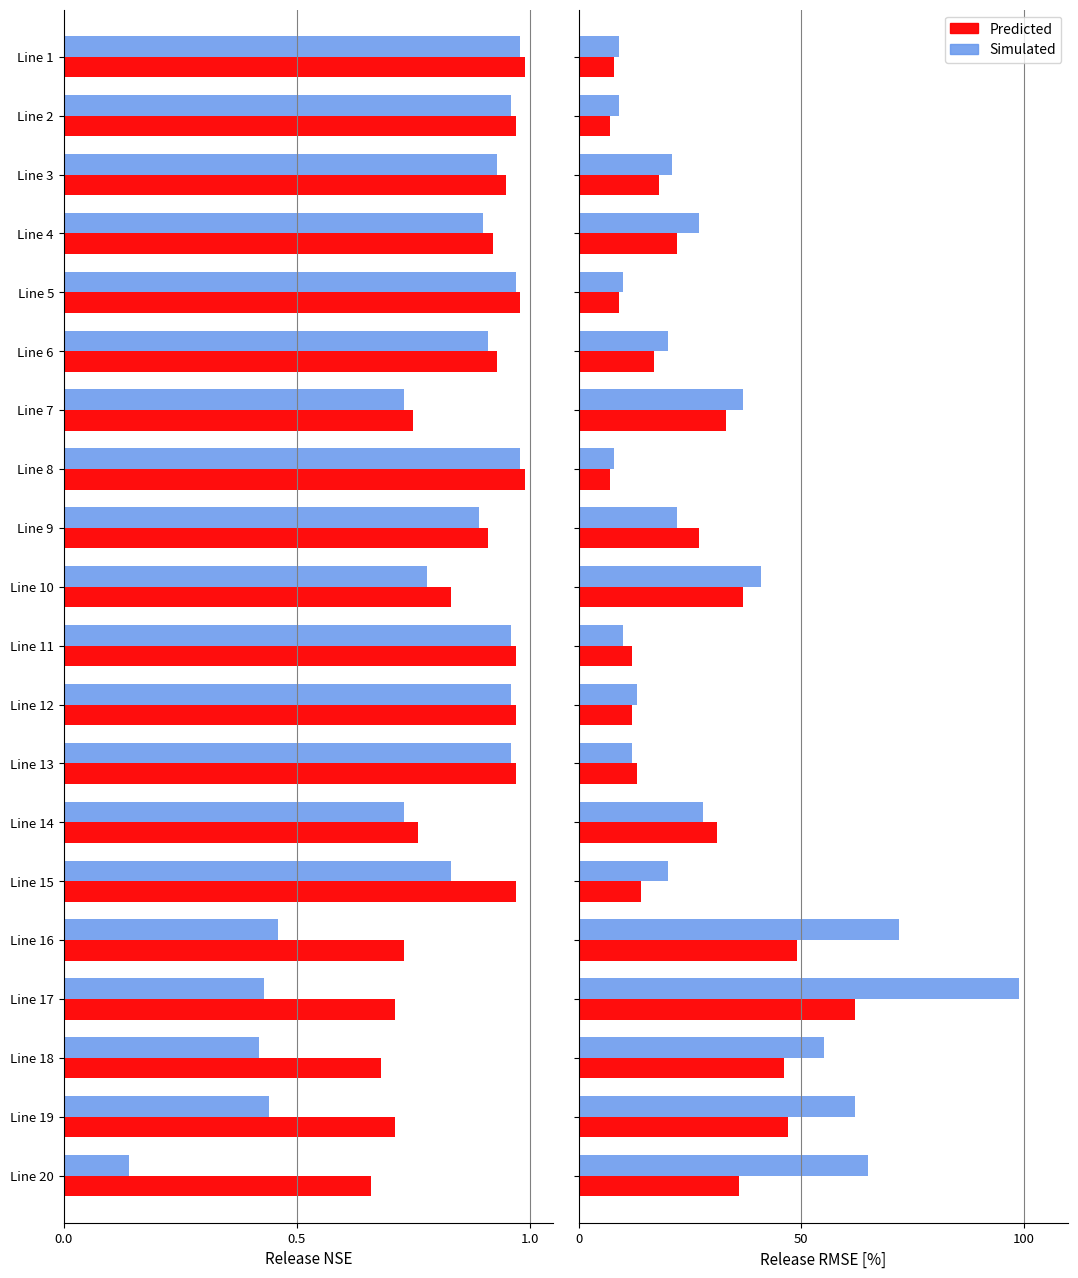

What are all the series names shown in the legend?

Predicted, Simulated